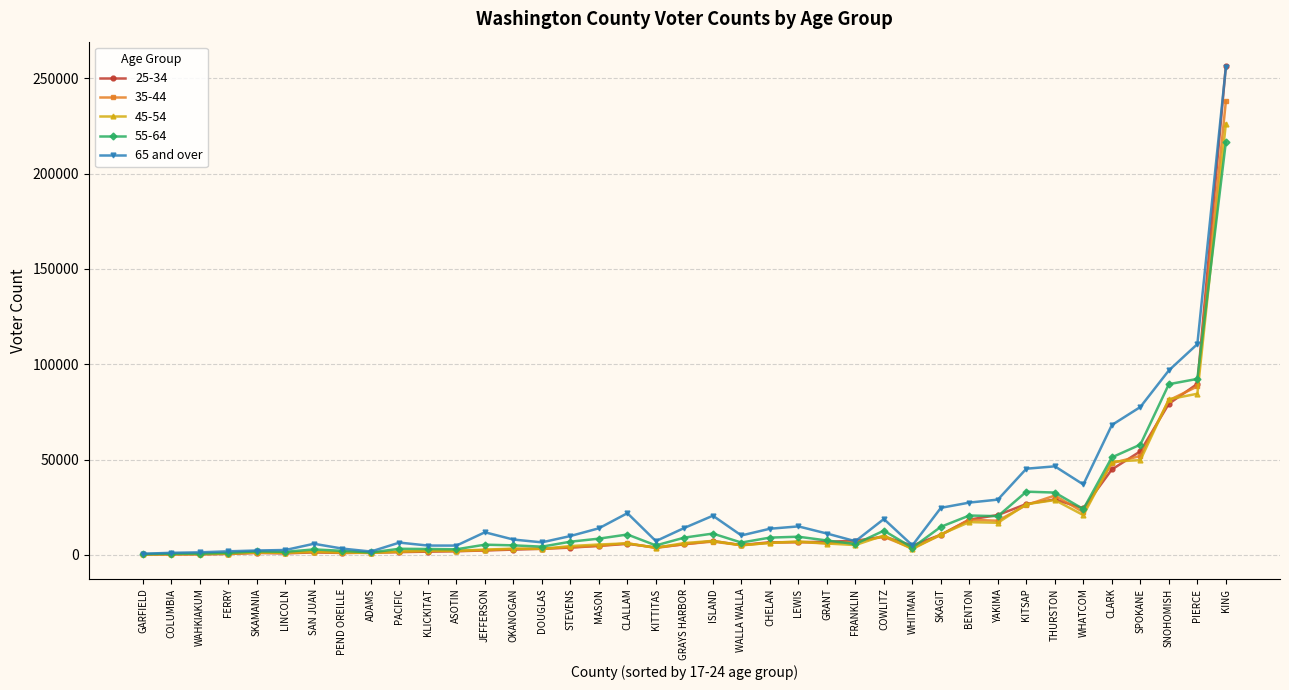

Count the number of categories in the chart.

39